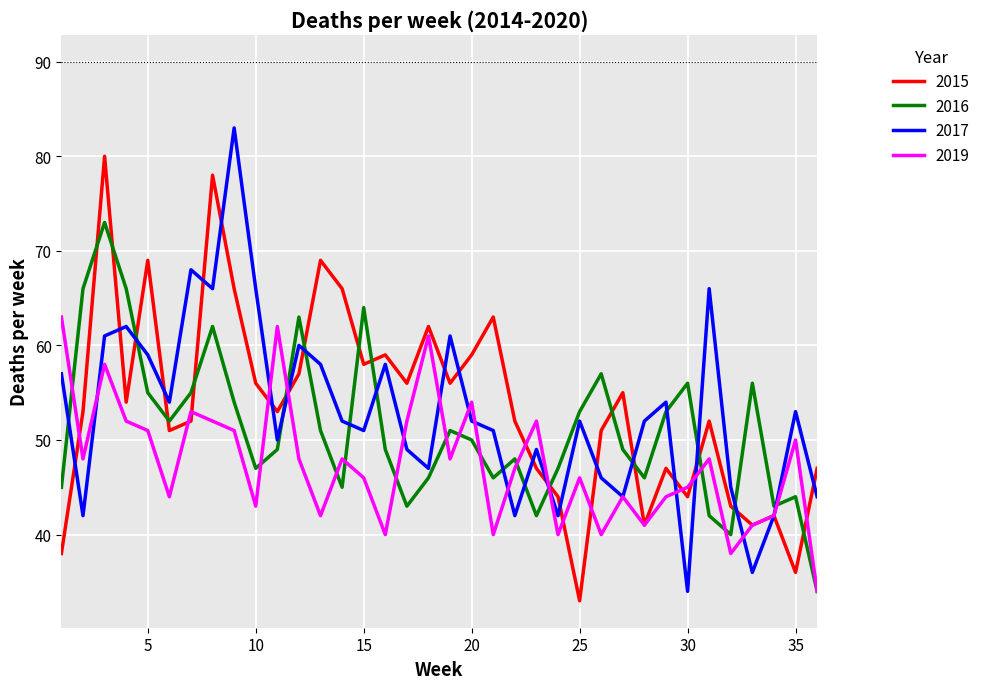

What is the smallest value displayed?

33